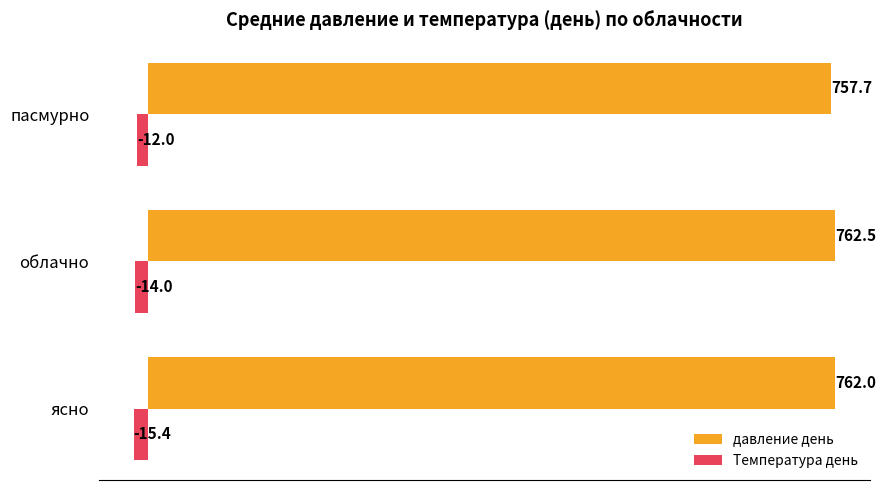

What is the difference between the highest and lowest values at облачно?

776.5